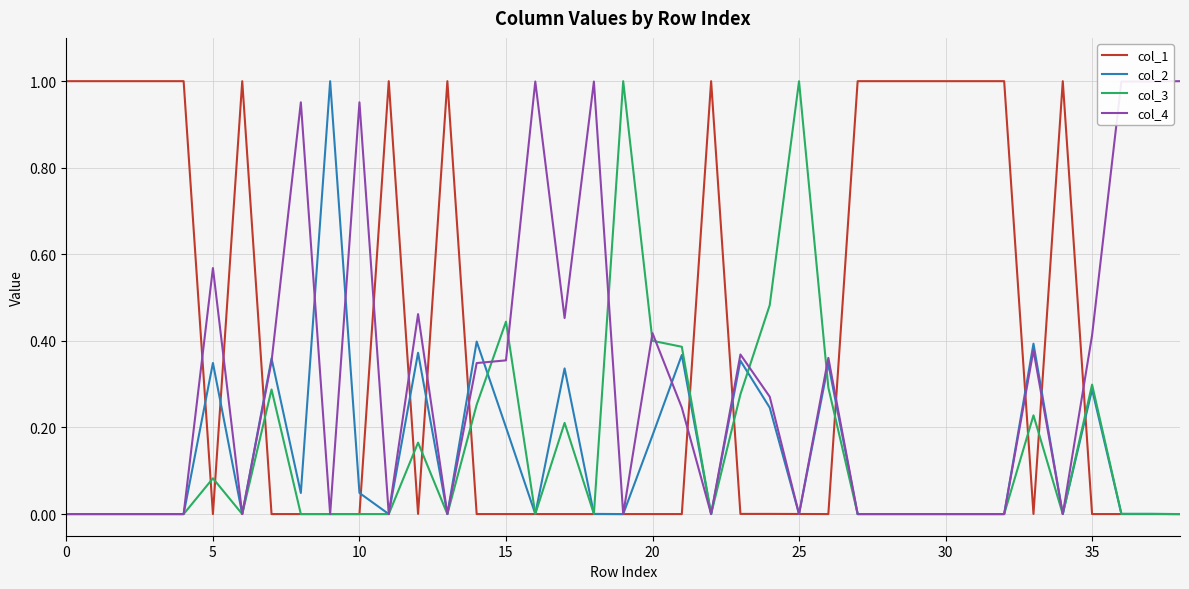

Which series has the largest total across all categories?

col_1